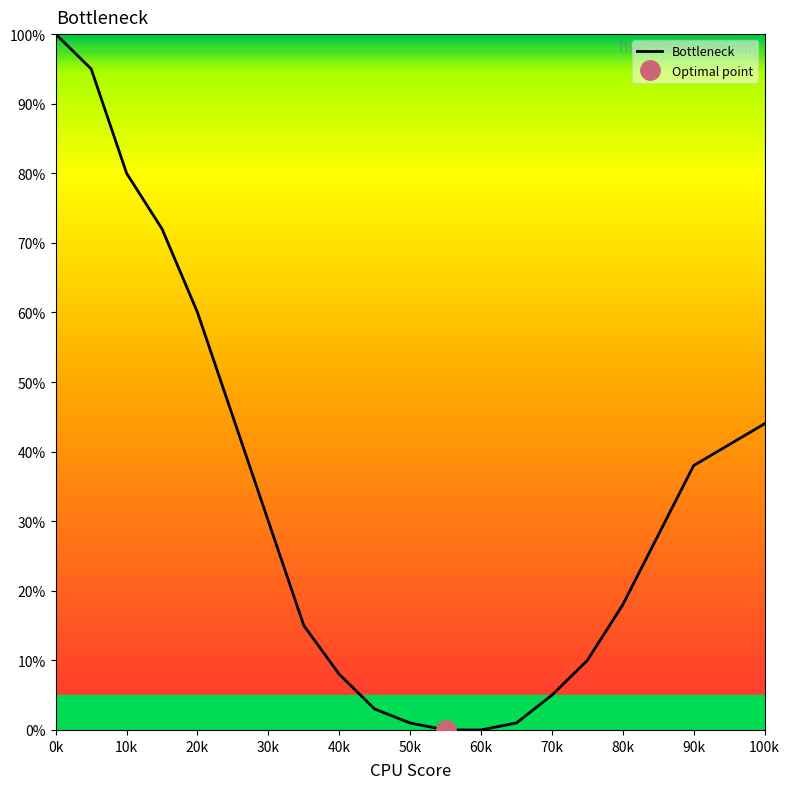

Which category has the highest value in the Bottleneck series?

0k